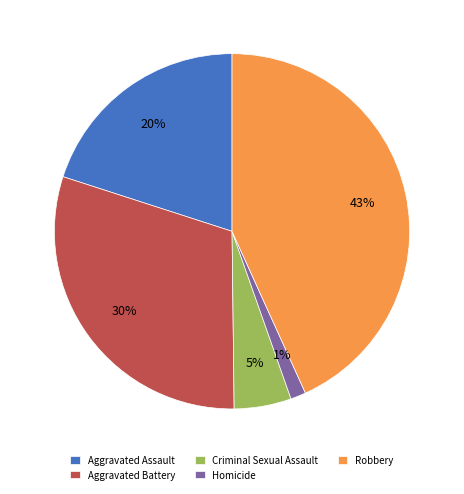

Count the number of slices in the pie.

5